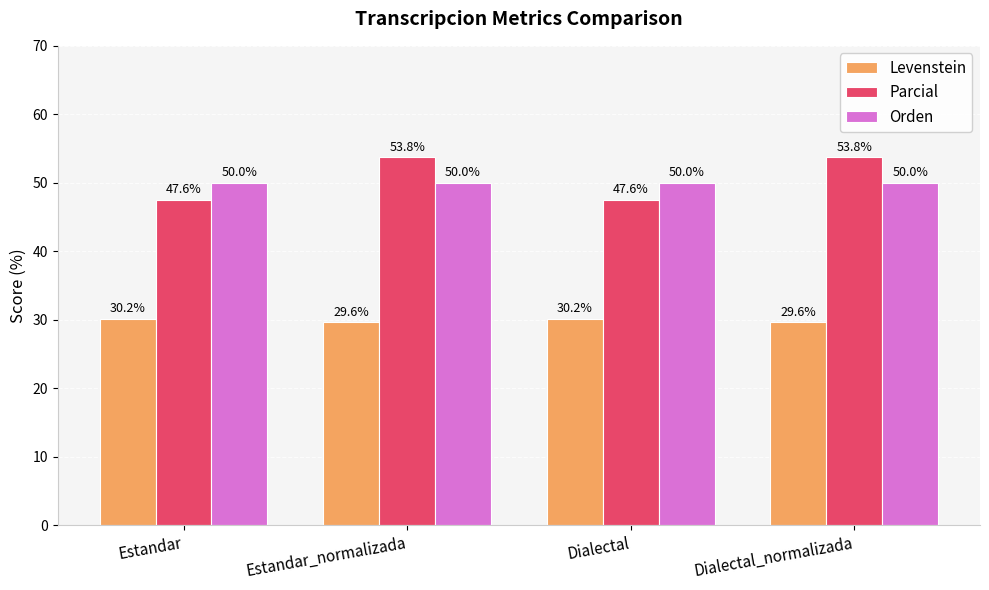

The value of Levenstein at Dialectal is 6.2. True or false?

False